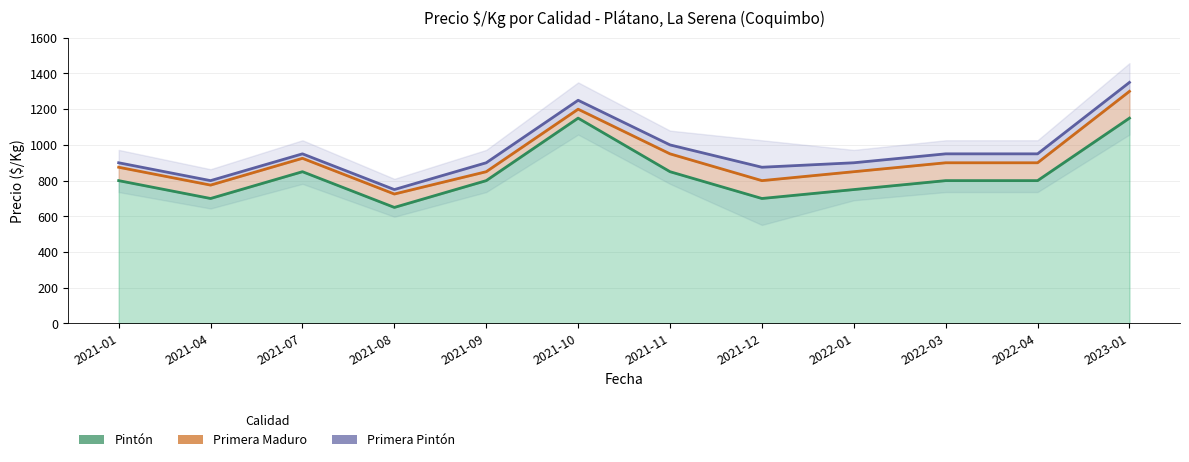

The Primera Maduro series shows 725 at 2021-08. True or false?

True